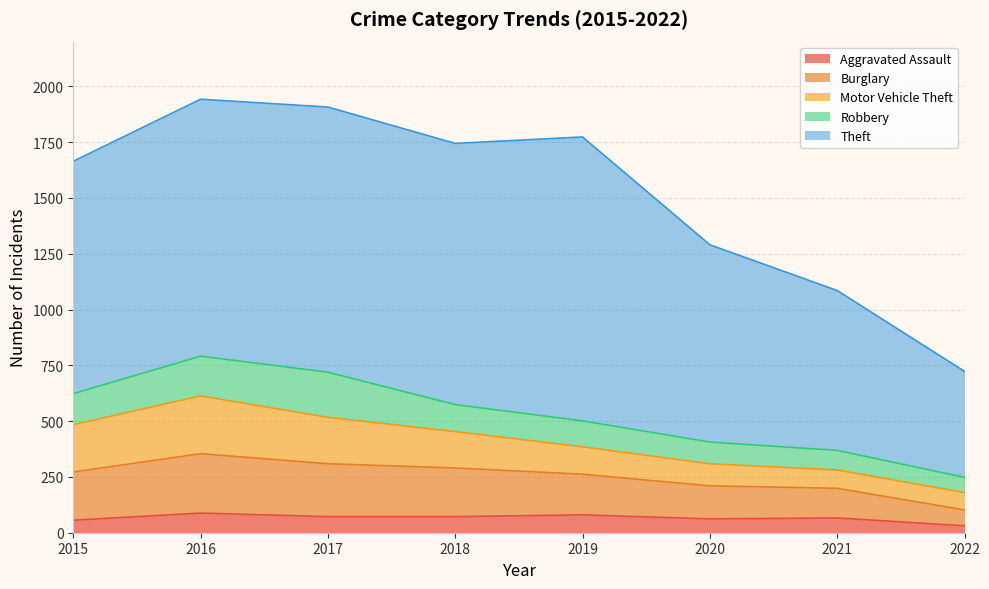

At which category is the sum across all series the highest?

2016